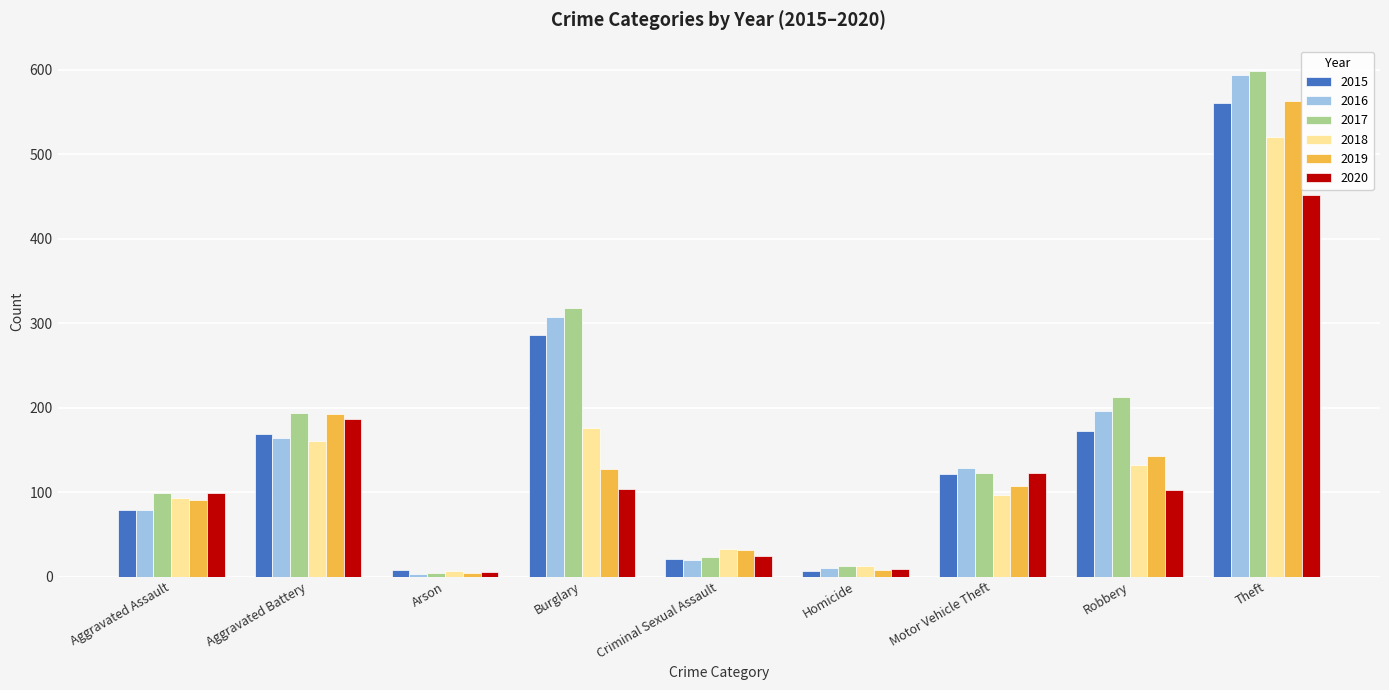

What is the approximate value of 2018 at Burglary, to the nearest 100?

200